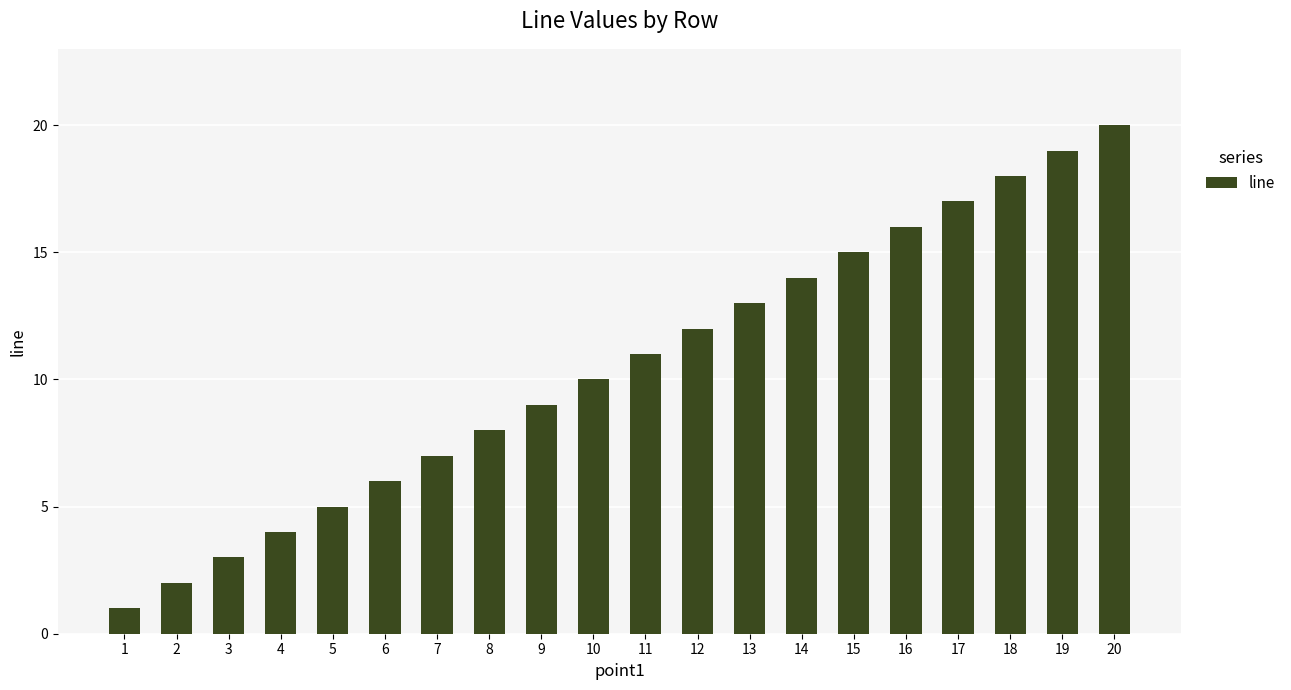

What is the value of the 18th bar from the left?

18